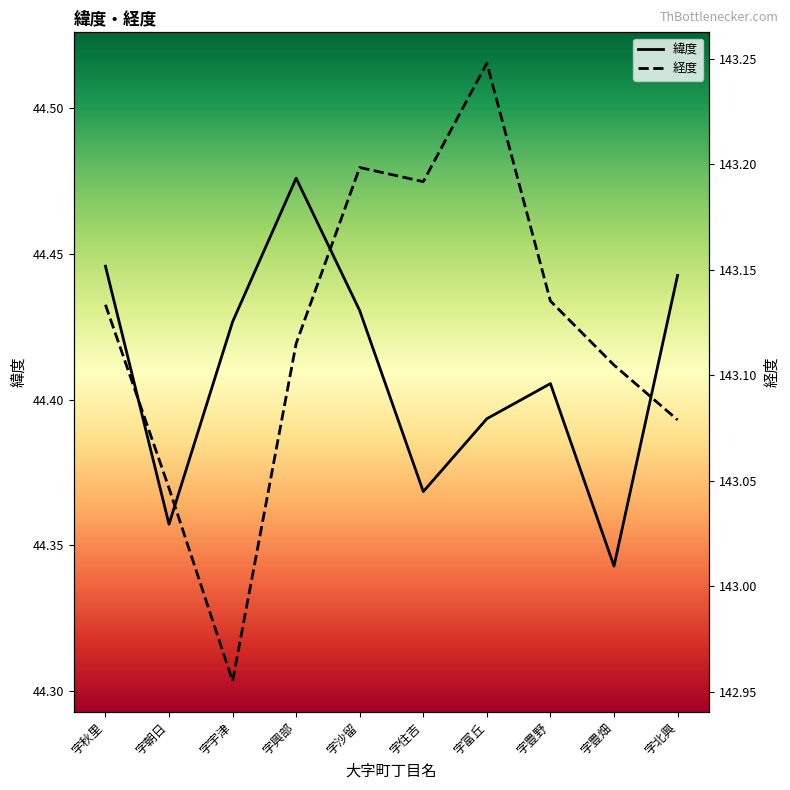

Reading left to right, transcribe all the data shown in this chart.

緯度: 字秋里=44.4	字朝日=44.4	字宇津=44.4	字興部=44.5	字沙留=44.4	字住吉=44.4	字富丘=44.4	字豊野=44.4	字豊畑=44.3	字北興=44.4
経度: 字秋里=143.1	字朝日=143.0	字宇津=143.0	字興部=143.1	字沙留=143.2	字住吉=143.2	字富丘=143.2	字豊野=143.1	字豊畑=143.1	字北興=143.1